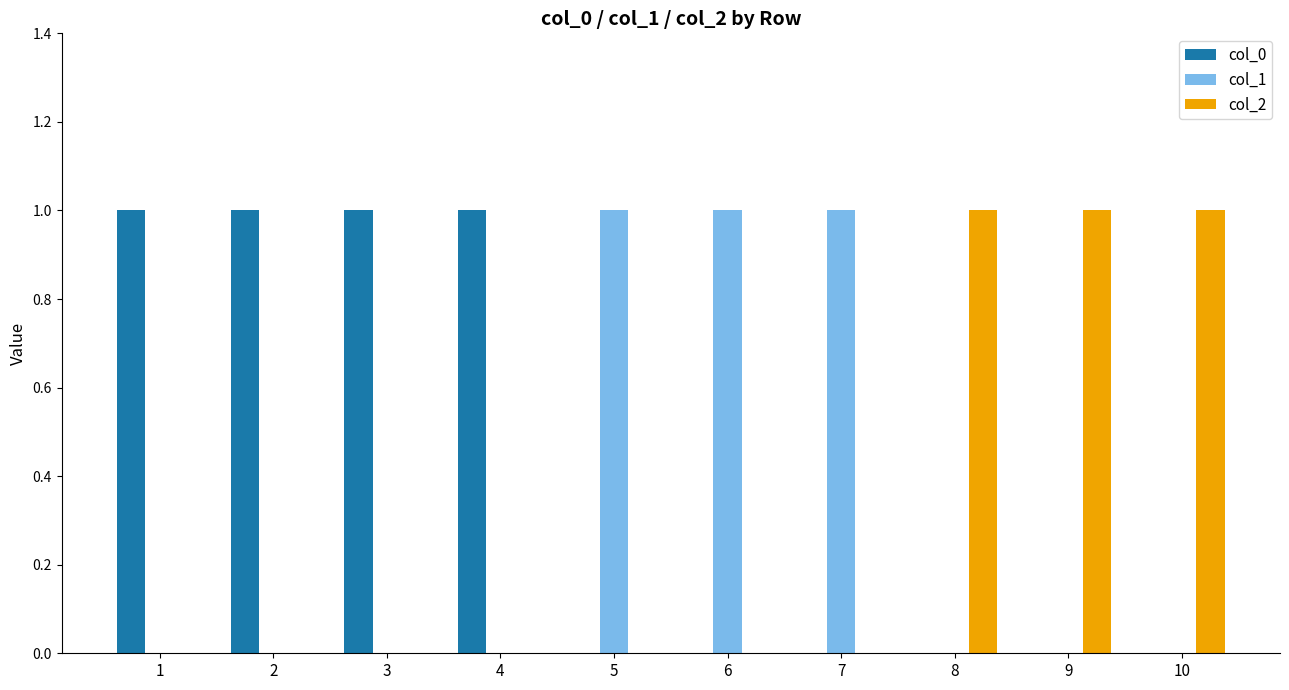

The col_1 series shows -1 at 8. True or false?

False